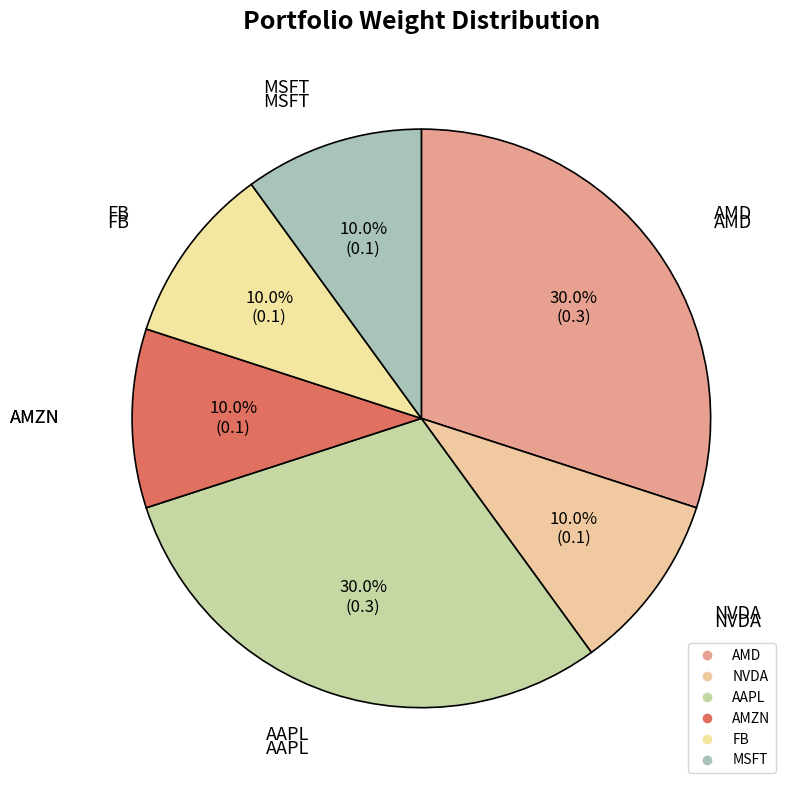

Between NVDA and AAPL, which is larger?

AAPL